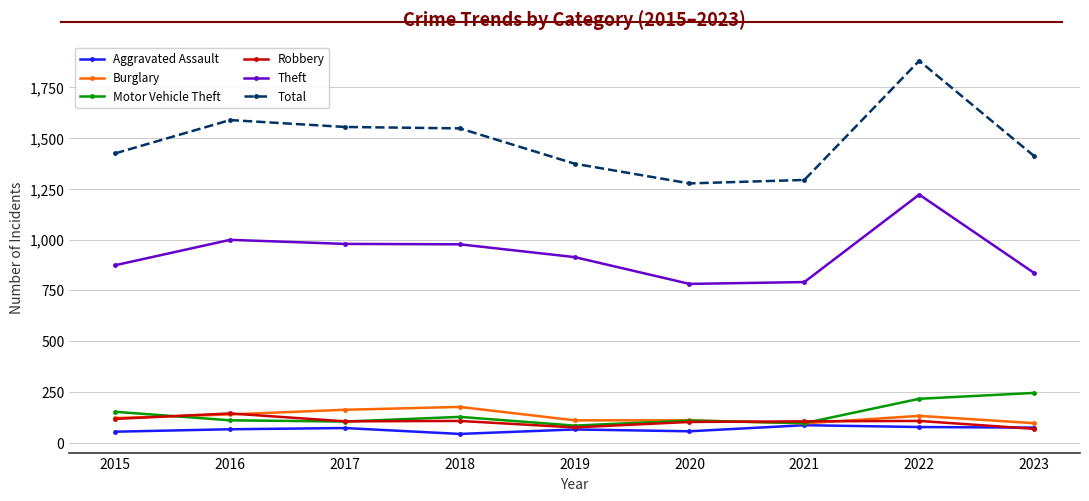

True or false: Motor Vehicle Theft has a value of 35 at 2016.

False